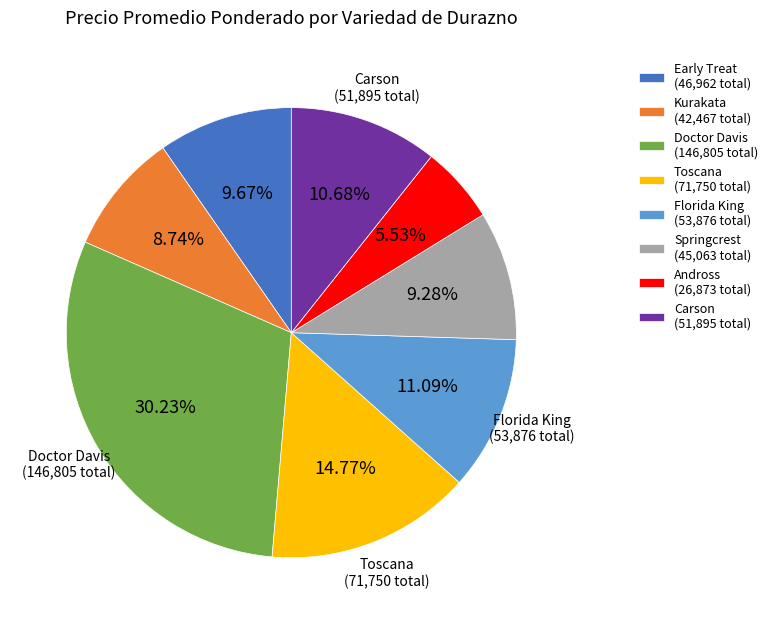

Which has a higher value, Doctor Davis (146,805 total) or Springcrest (45,063 total)?

Doctor Davis (146,805 total)